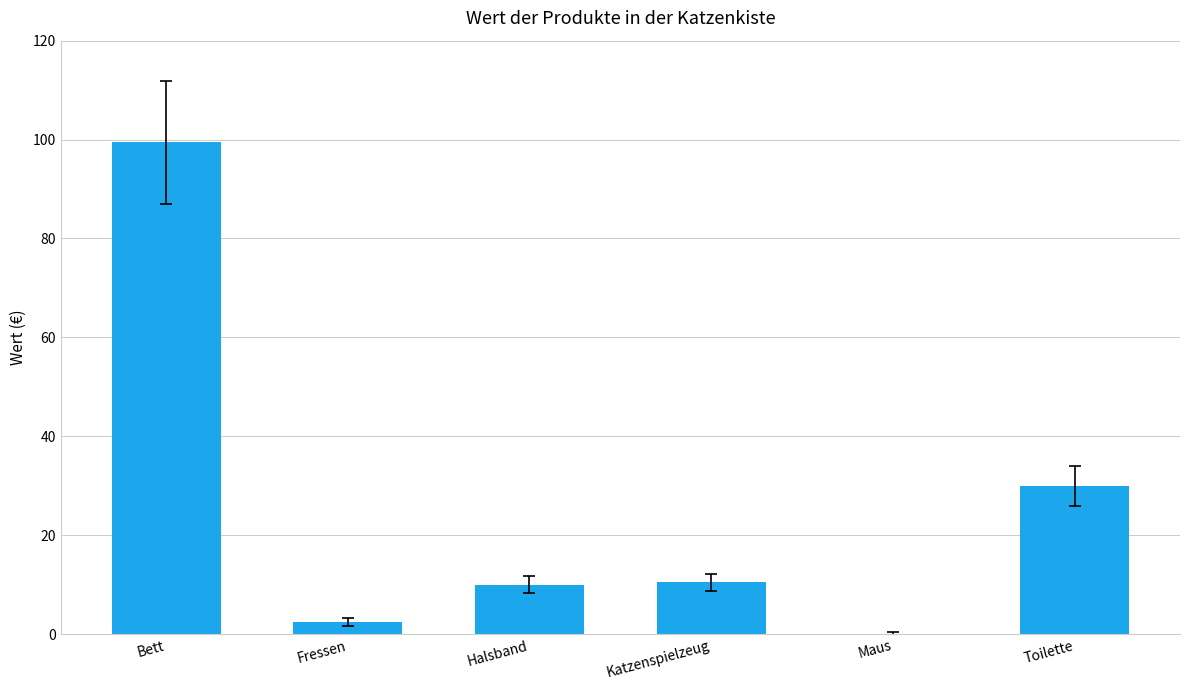

The chart shows a value of 0.0 at Maus. True or false?

True